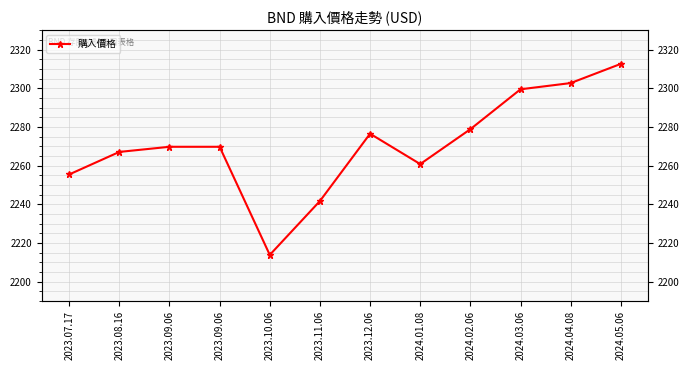

Reading right to left, extract all data points from this chart.

2024.05.06=2312.6	2024.04.08=2302.7	2024.03.06=2299.4	2024.02.06=2278.8	2024.01.08=2260.8	2023.12.06=2276.5	2023.11.06=2241.7	2023.10.06=2213.8	2023.09.06=2269.7	2023.09.06=2269.7	2023.08.16=2267.1	2023.07.17=2255.4